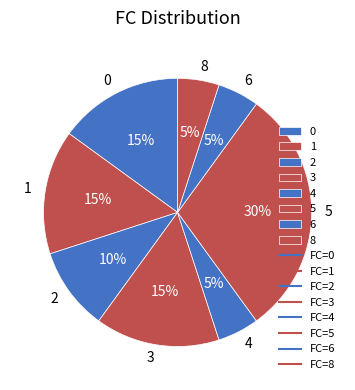

Combined, do 8 and 2 account for over 50%?

No